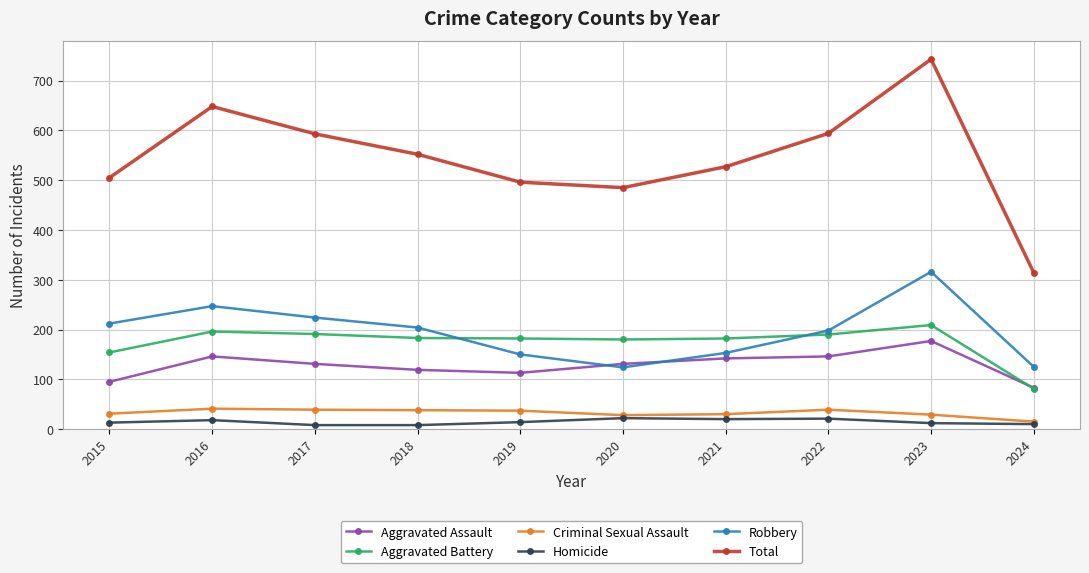

Is the value of Total at 2021 greater than the value of Criminal Sexual Assault at 2019?

Yes